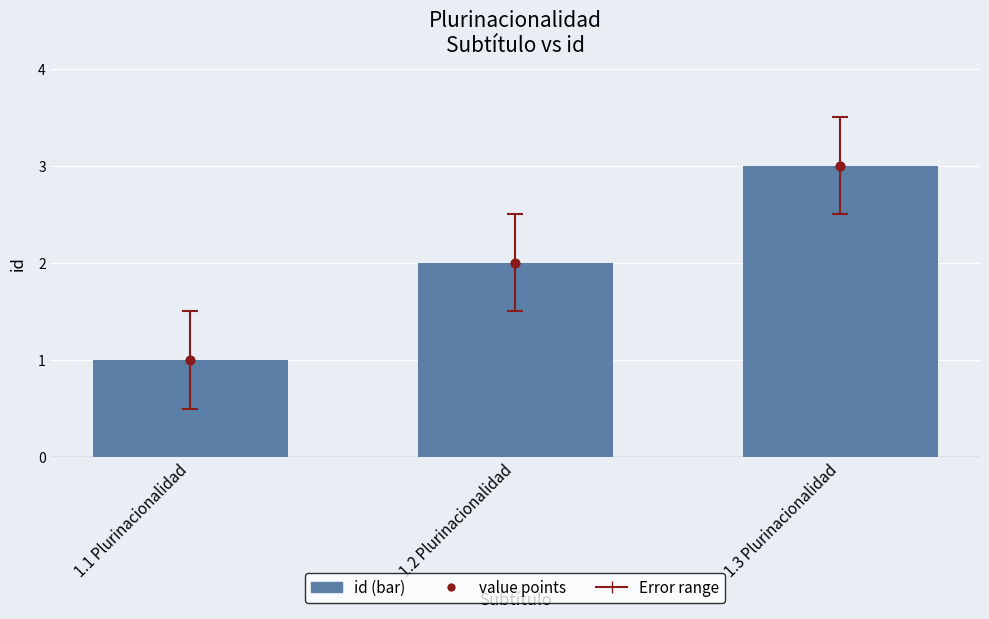

Is the value of id at 1.1 Plurinacionalidad greater than the value of value points at 1.2 Plurinacionalidad?

No